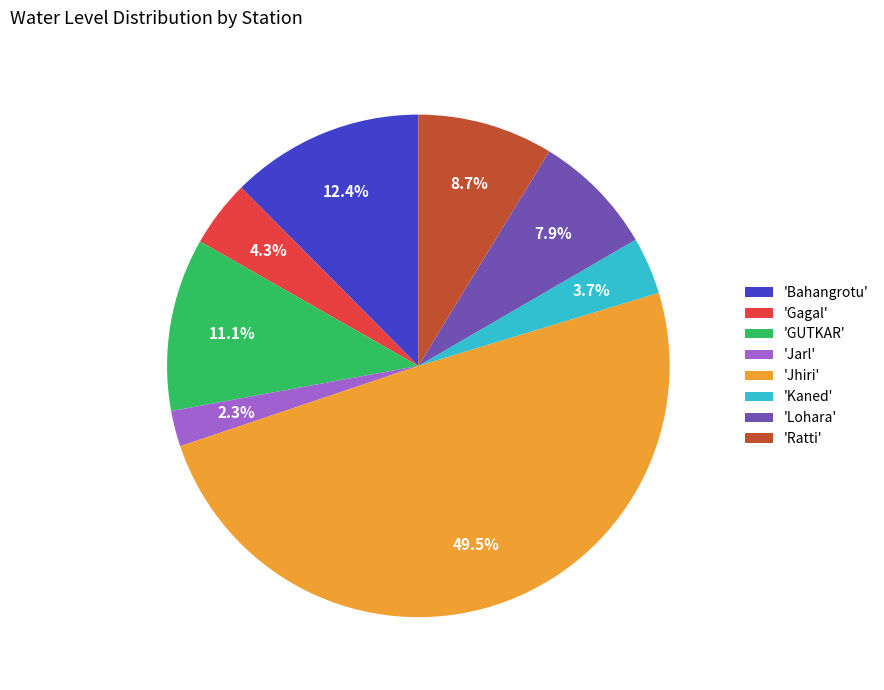

Which has a higher value, 'GUTKAR' or 'Jarl'?

'GUTKAR'